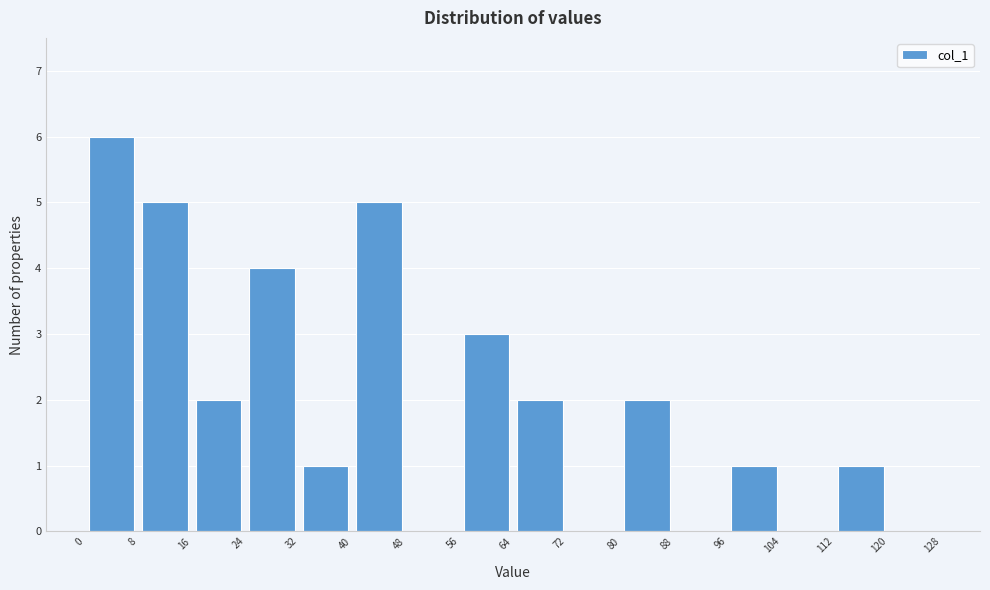

What is the height of the bar covering 112 to 120 on the x-axis? The values are not printed on the chart, so give them approximately, as read against the axis.

1